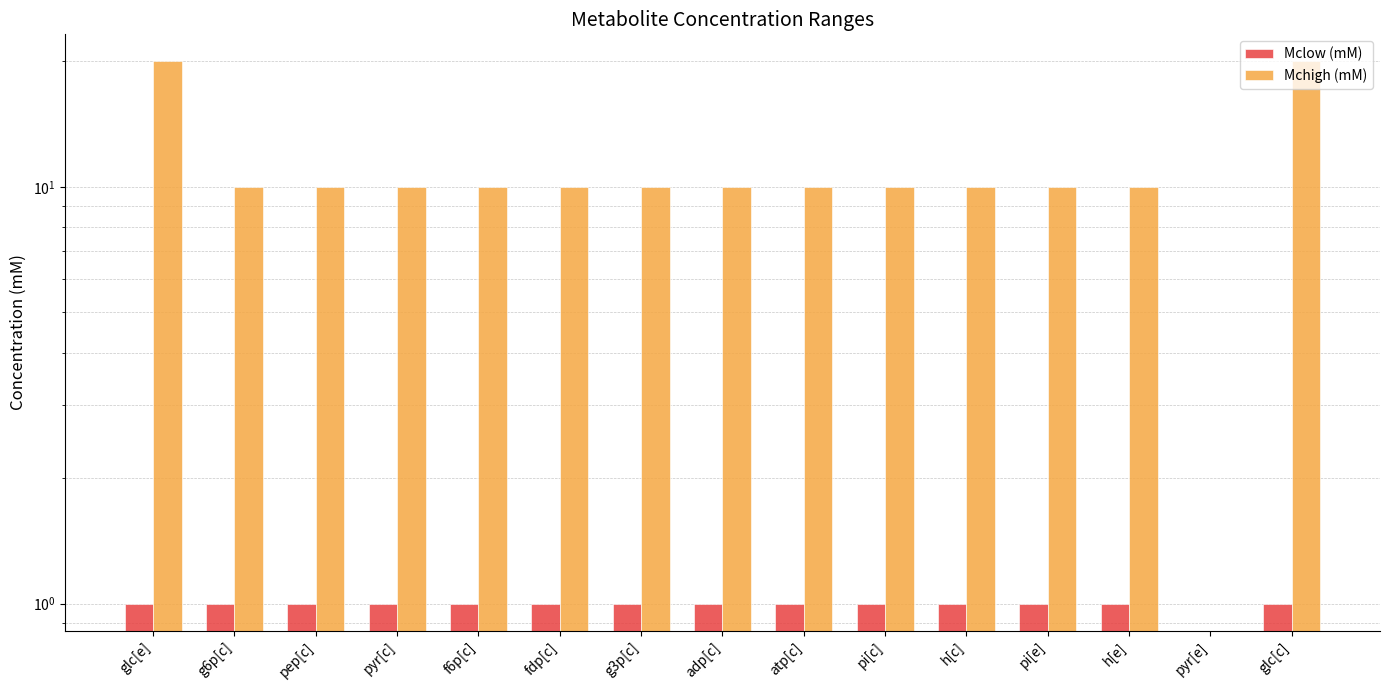

Which series changed the most between h[e] and pyr[e]?

Mchigh (mM)